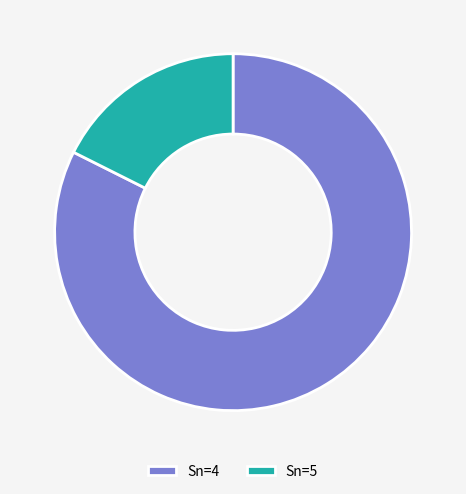

Rank the categories by value from highest to lowest.

Sn=4, Sn=5